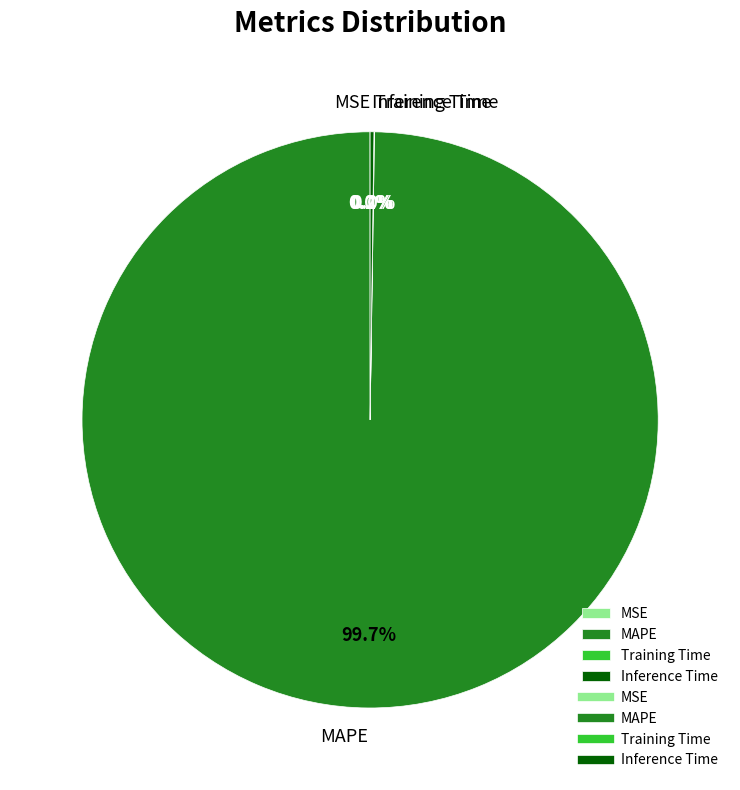

Which slice represents more than half of the pie?

MAPE